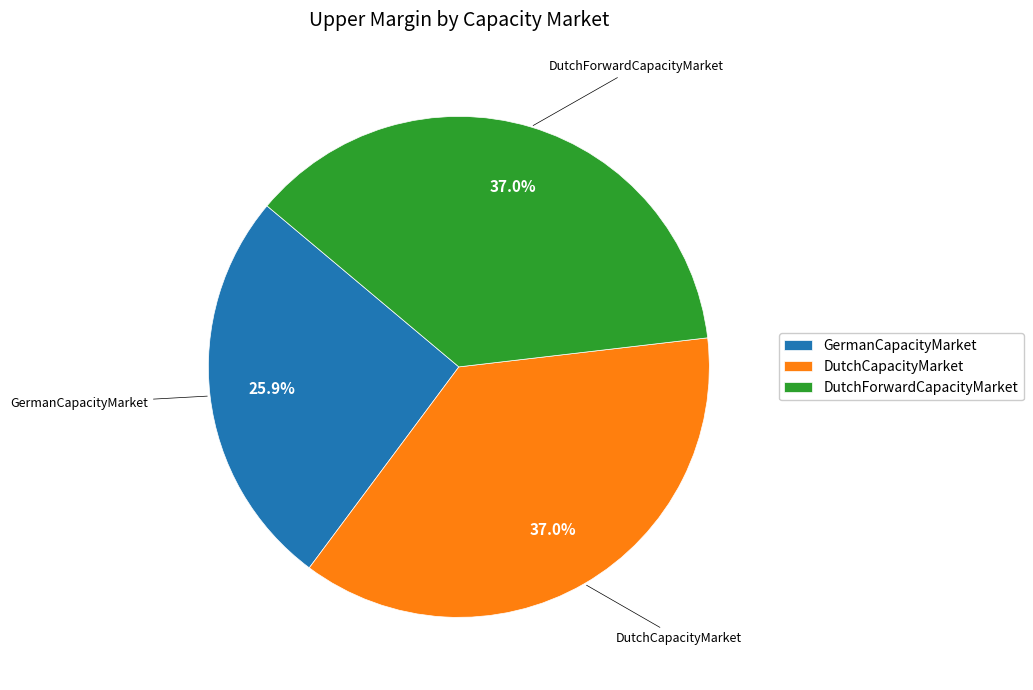

Count the number of slices in the pie.

3